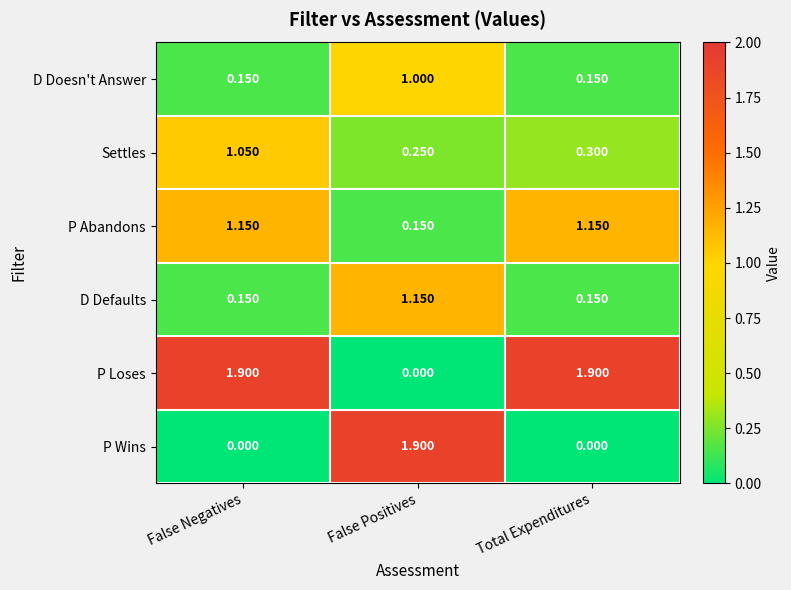

At which label is P Abandons closest to 0?

False Positives